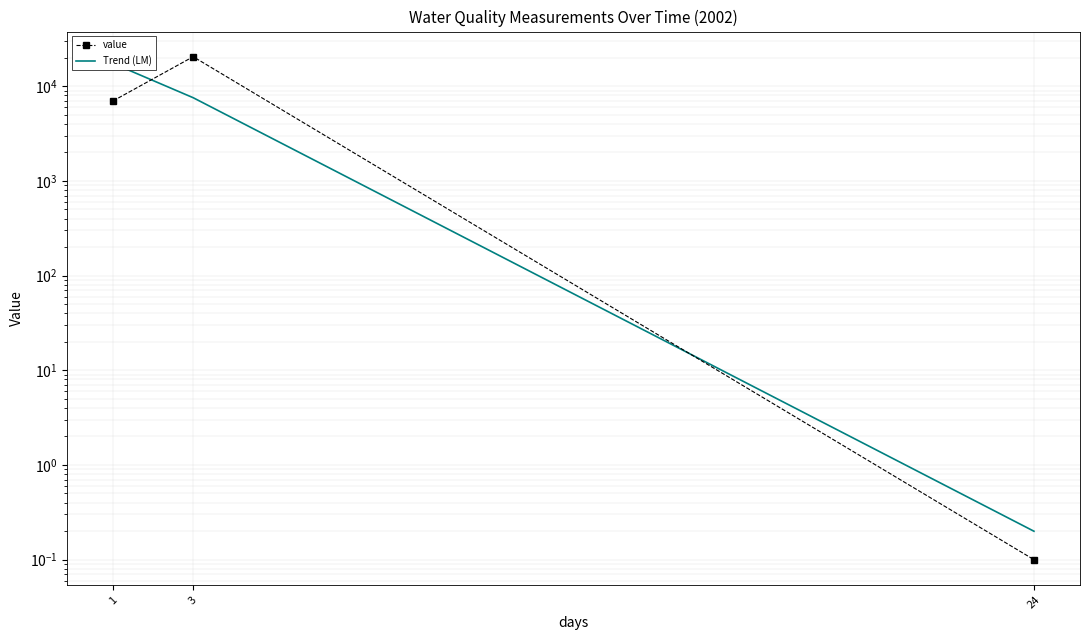

Which series has the widest spread of values?

value